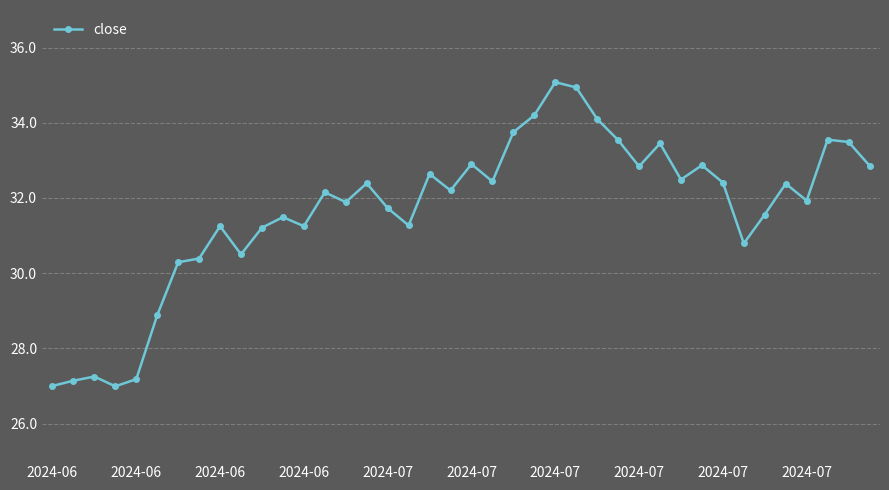

How many interior local valleys (lower than both neighbors) does the data have?

11